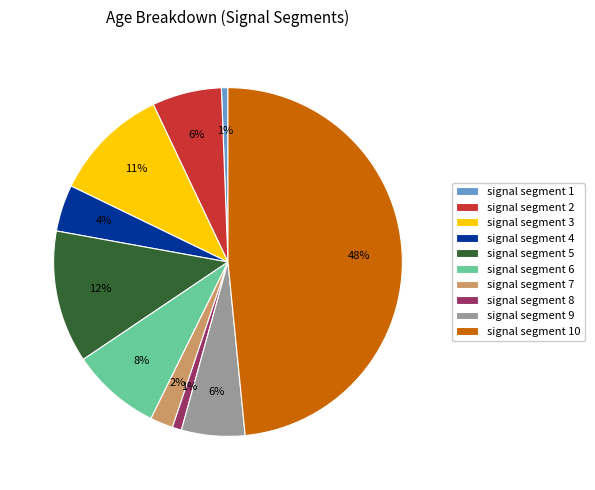

Is signal segment 6 the majority of the pie?

No